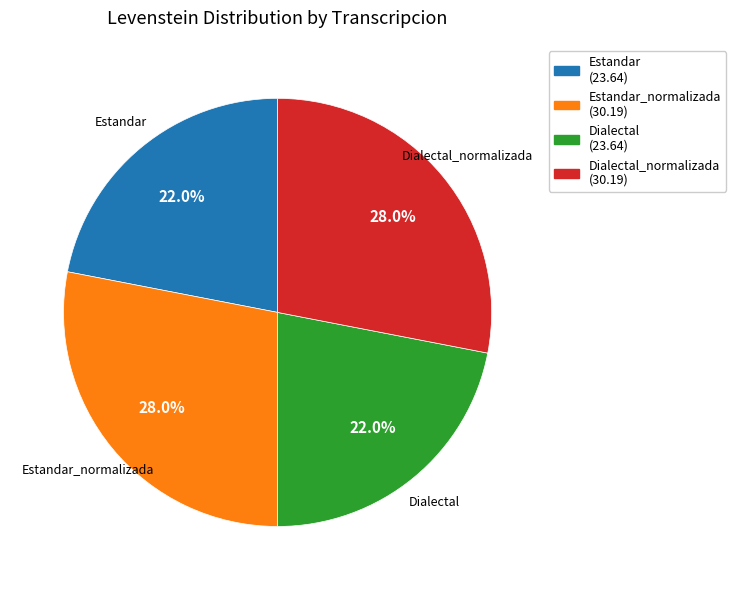

Combined, what portion of the pie is Estandar_normalizada (30.19) and Estandar (23.64)?

50.0%